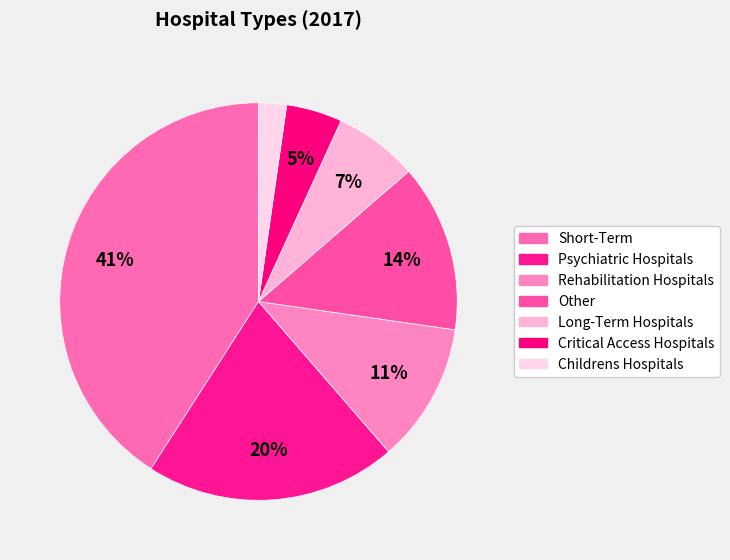

How many segments does this pie chart have?

7